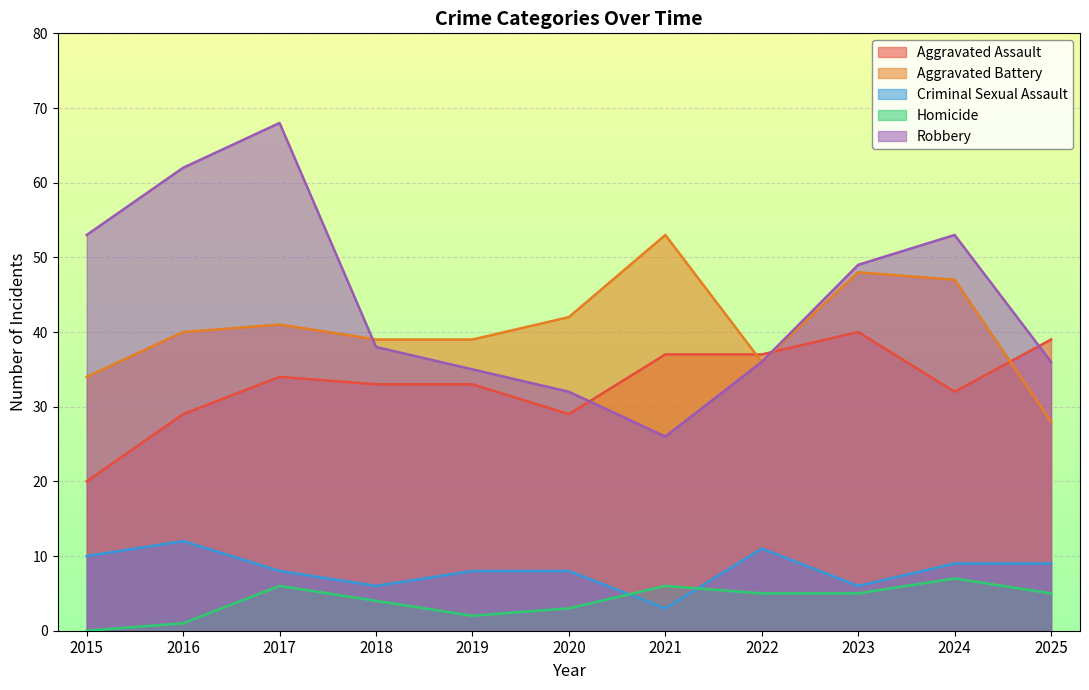

The Aggravated Assault series shows 68 at 2023. True or false?

False